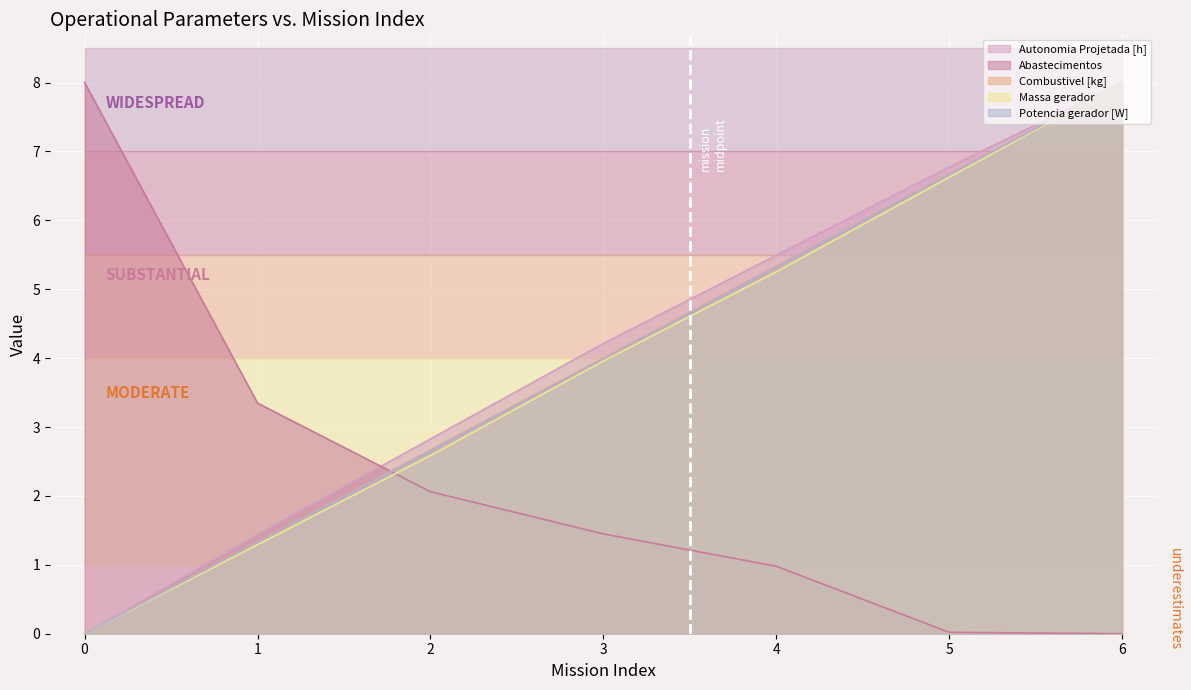

How many positive values does the Massa gerador series have?

6